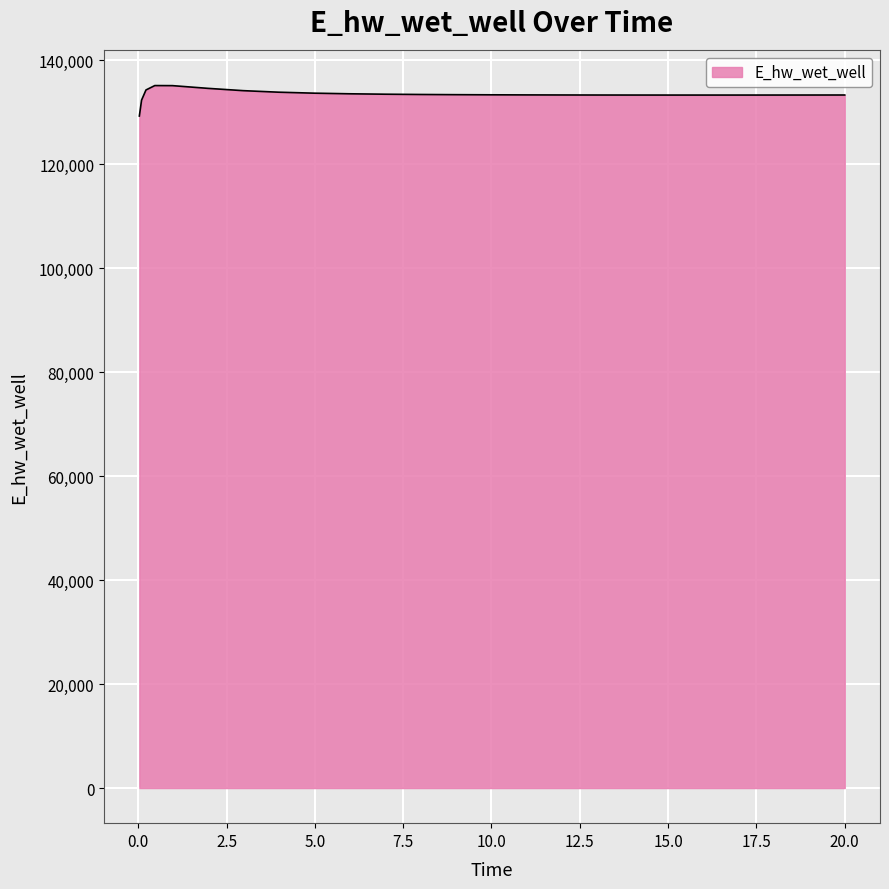

What is the minimum value shown in the chart?

129248.6